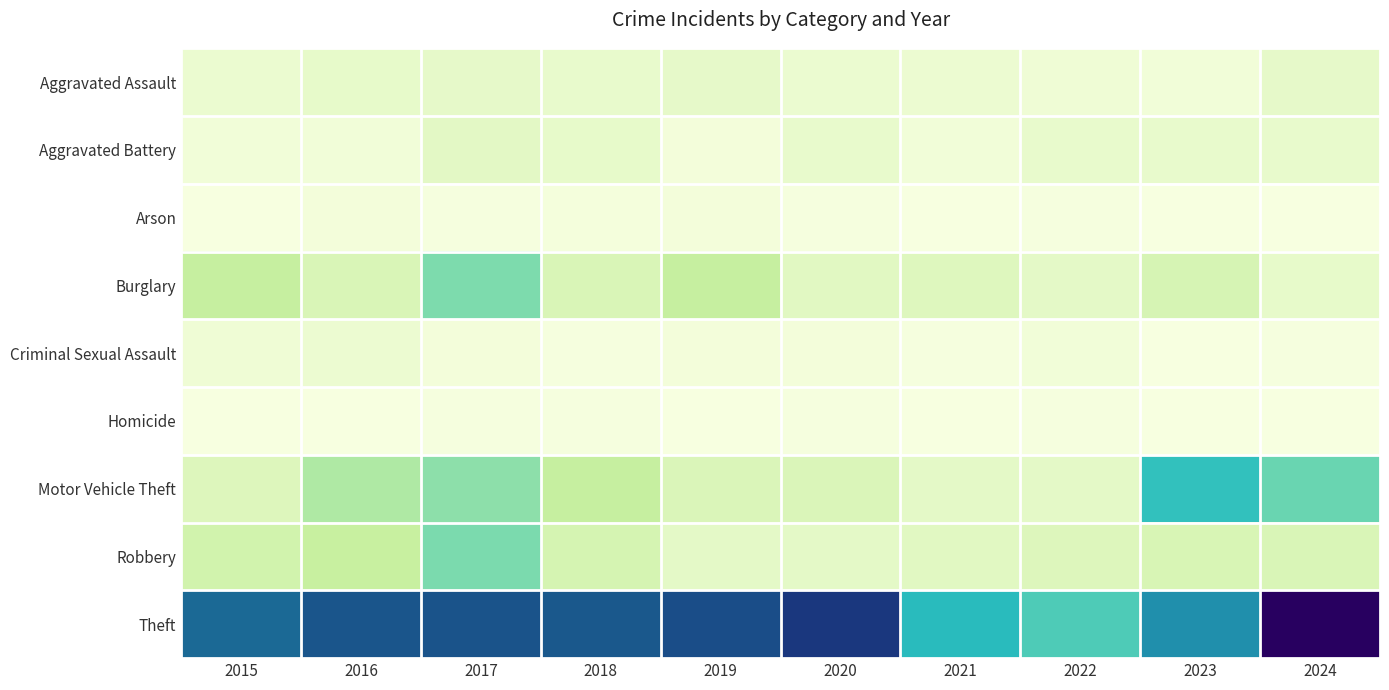

Which label corresponds to the largest value in the chart?

2024